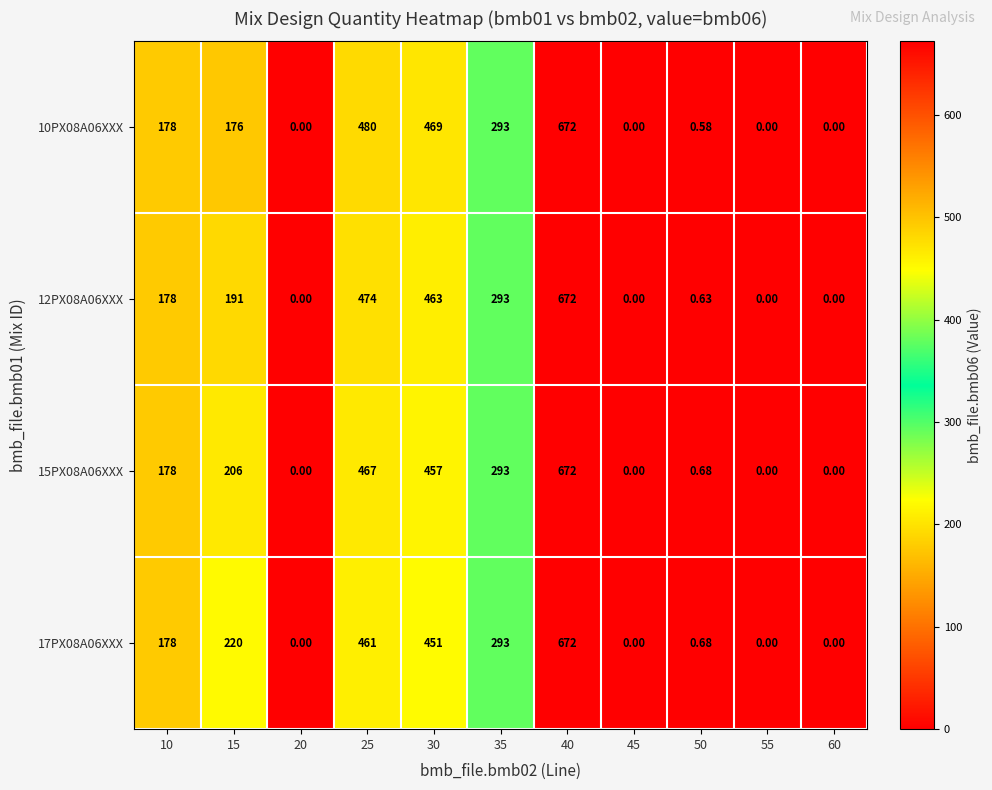

Reading left to right, what are all the values shown in this chart?

10PX08A06XXX: 10=178.0	15=176.0	20=0.0	25=480.0	30=469.0	35=293.0	40=672.0	45=0.0	50=0.6	55=0.0	60=0.0
12PX08A06XXX: 10=178.0	15=191.0	20=0.0	25=474.0	30=463.0	35=293.0	40=672.0	45=0.0	50=0.6	55=0.0	60=0.0
15PX08A06XXX: 10=178.0	15=206.0	20=0.0	25=467.0	30=457.0	35=293.0	40=672.0	45=0.0	50=0.7	55=0.0	60=0.0
17PX08A06XXX: 10=178.0	15=220.0	20=0.0	25=461.0	30=451.0	35=293.0	40=672.0	45=0.0	50=0.7	55=0.0	60=0.0